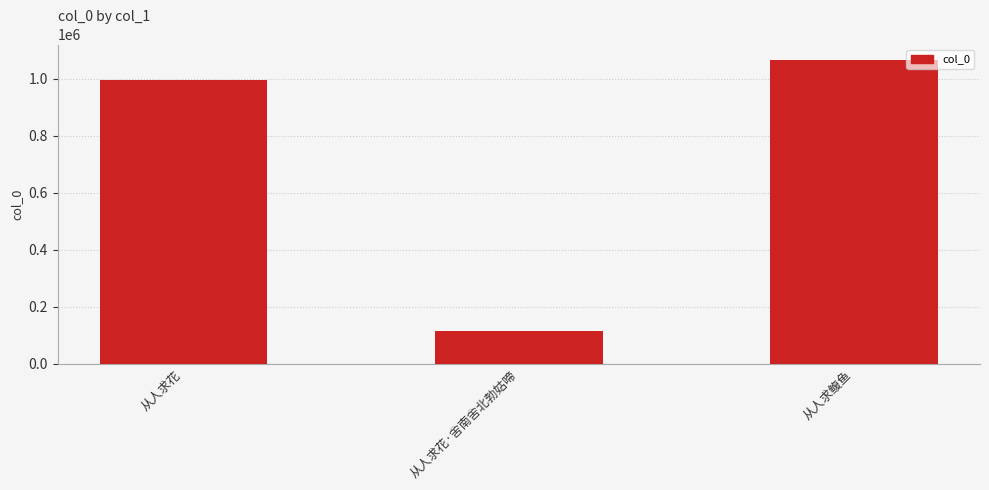

Rank the categories by value from highest to lowest.

从人求鳆鱼, 从人求花, 从人求花·舍南舍北勃姑啼